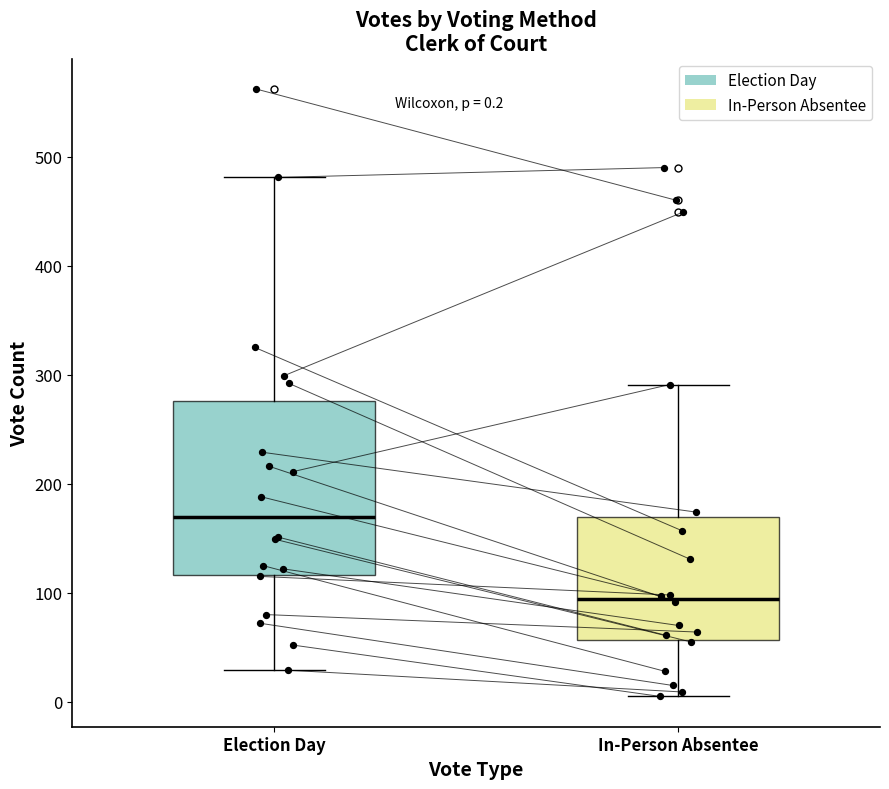

Which box is the tallest, from its lower edge to its upper edge?

Election Day